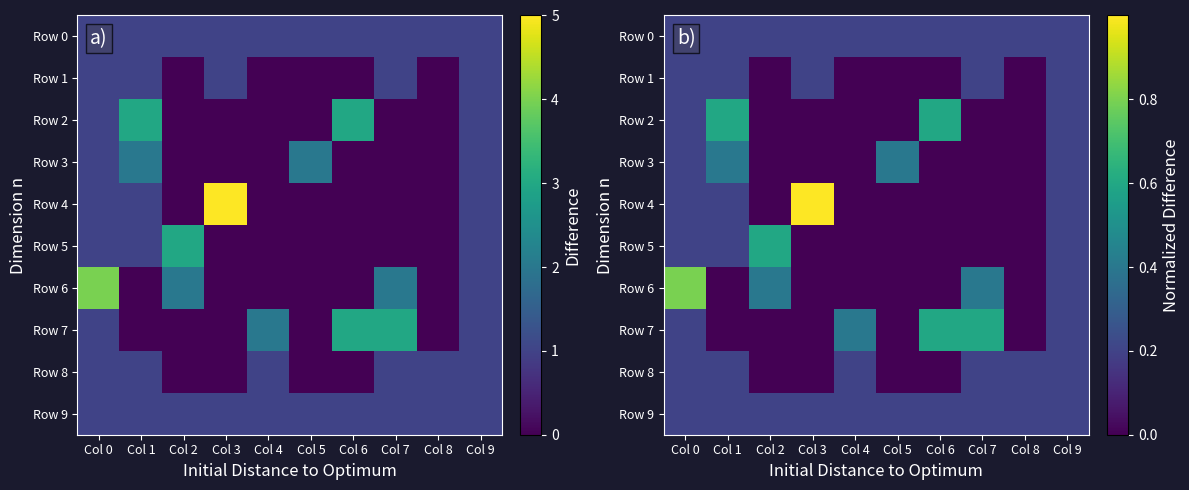

What is the sum of the Row 5 values at Col 7 and Col 9?

0.2